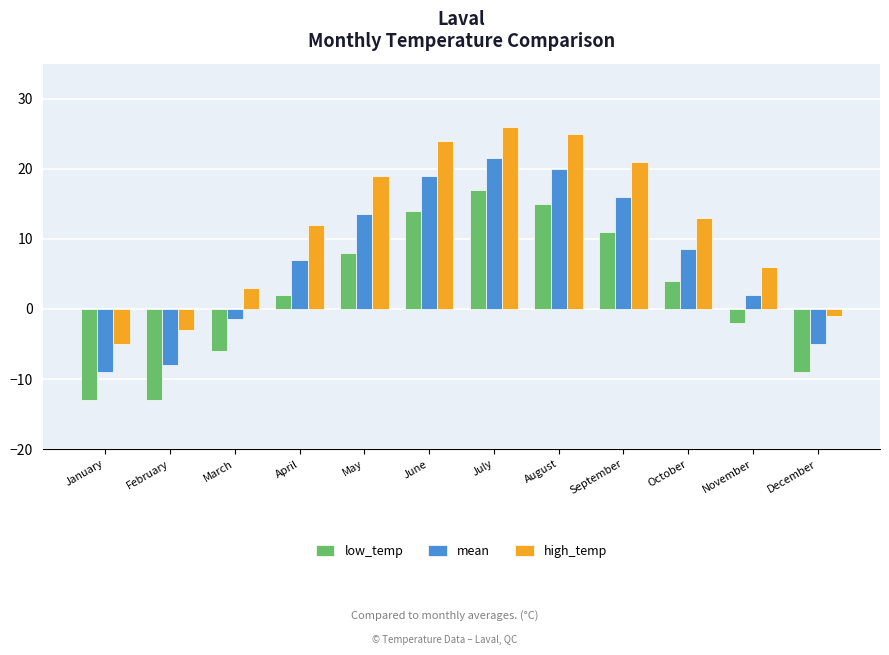

Where is mean nearest to the value 6?

April